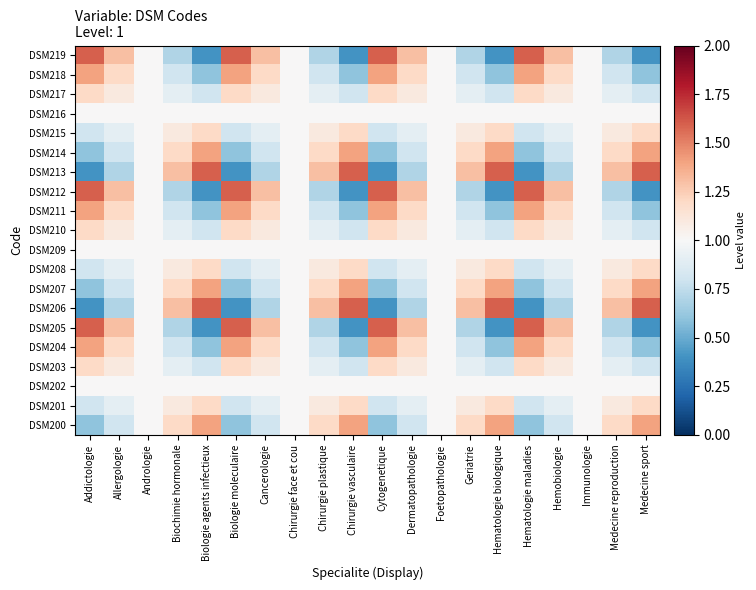

How many series are shown in this chart?

20